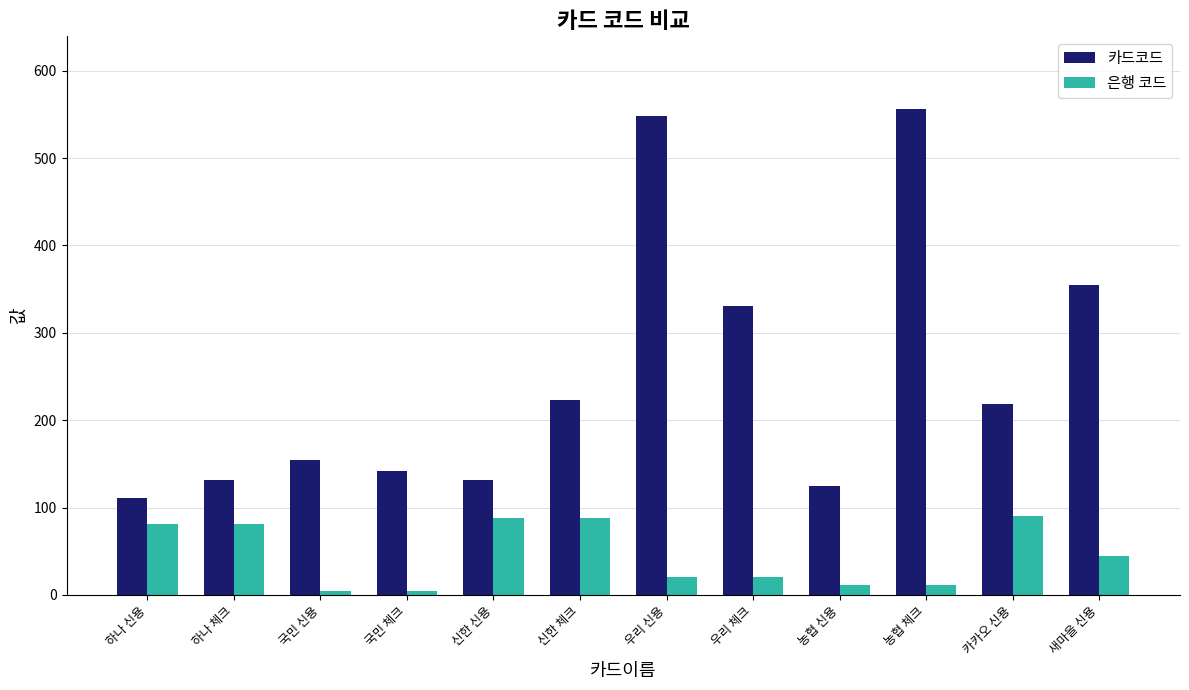

Where does the 카드코드 series first go above 218?

신한 체크